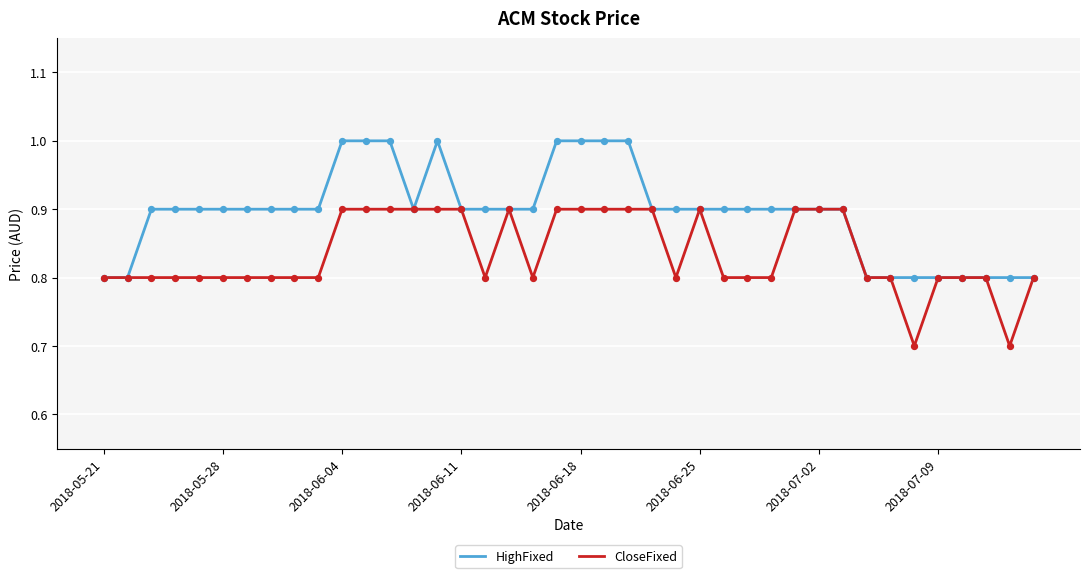

What are all the series names shown in the legend?

HighFixed, CloseFixed